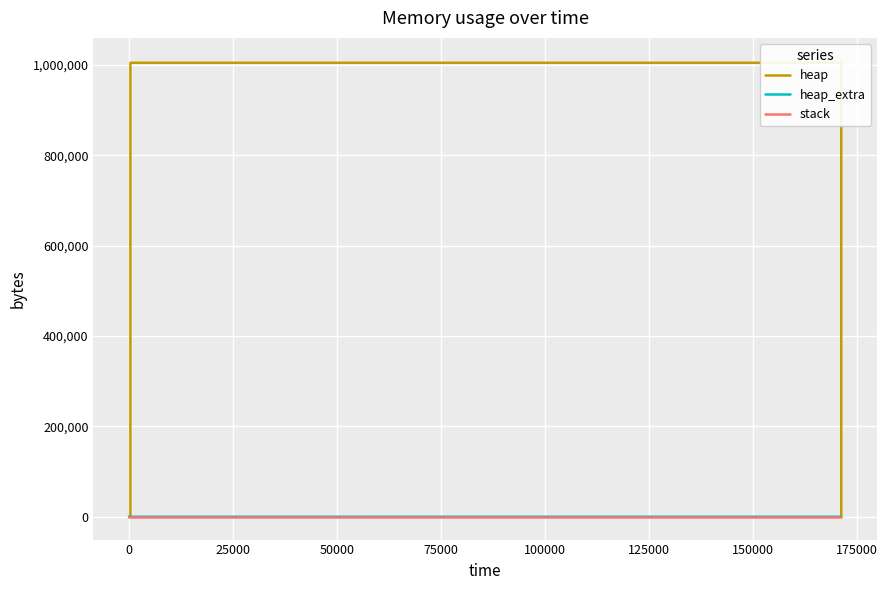

The stack series shows 0 at 100000. True or false?

True